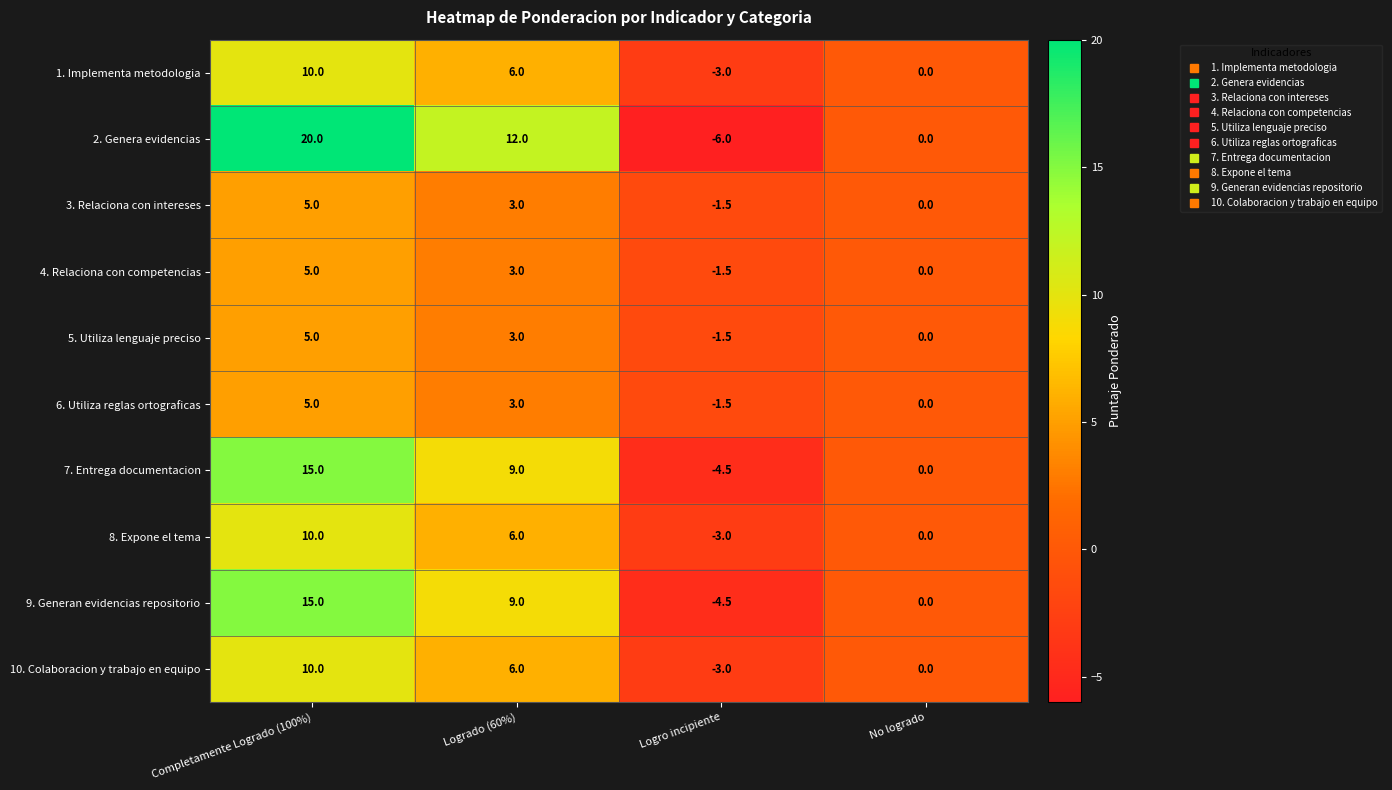

Count the 6. Utiliza reglas ortograficas values in the range 0 to 5.

3